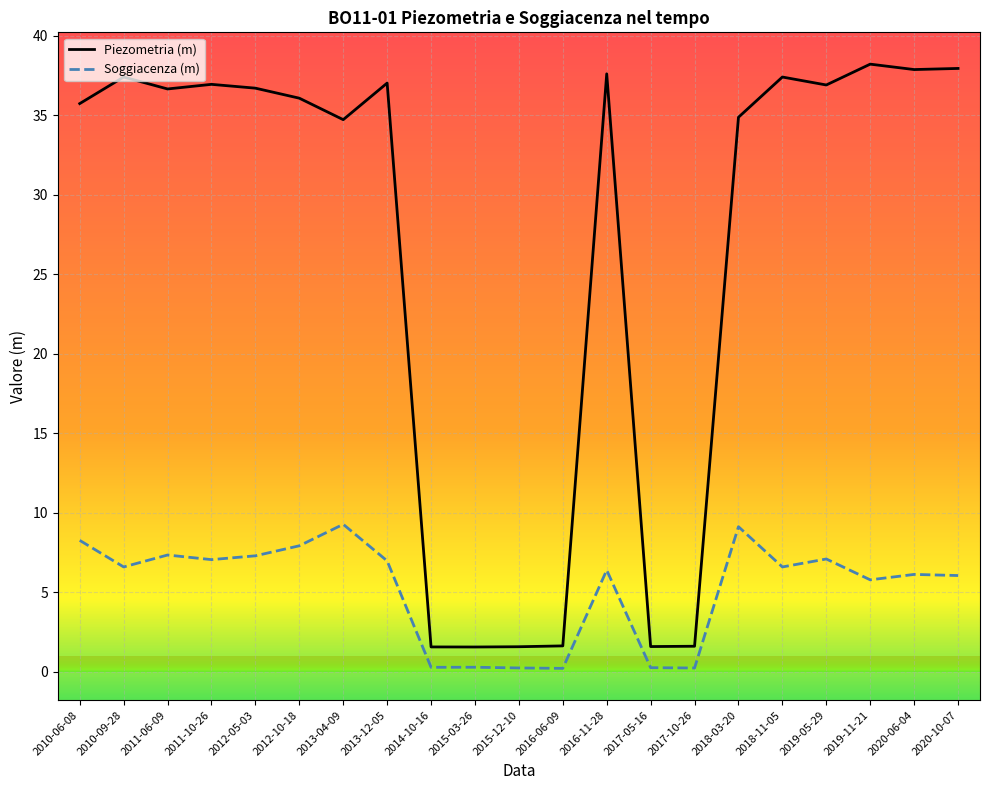

The value of Piezometria (m) at 2010-09-28 is 37.4. True or false?

True